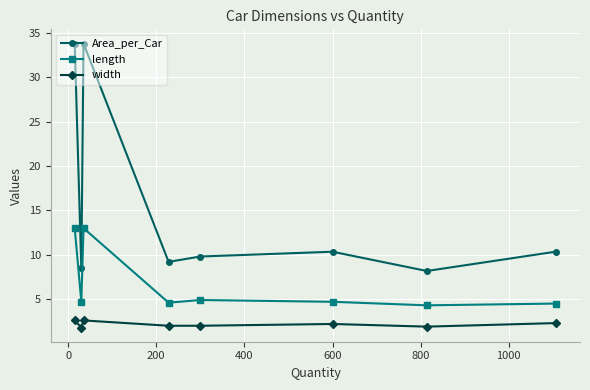

Which series has the largest range (max minus min)?

Area_per_Car